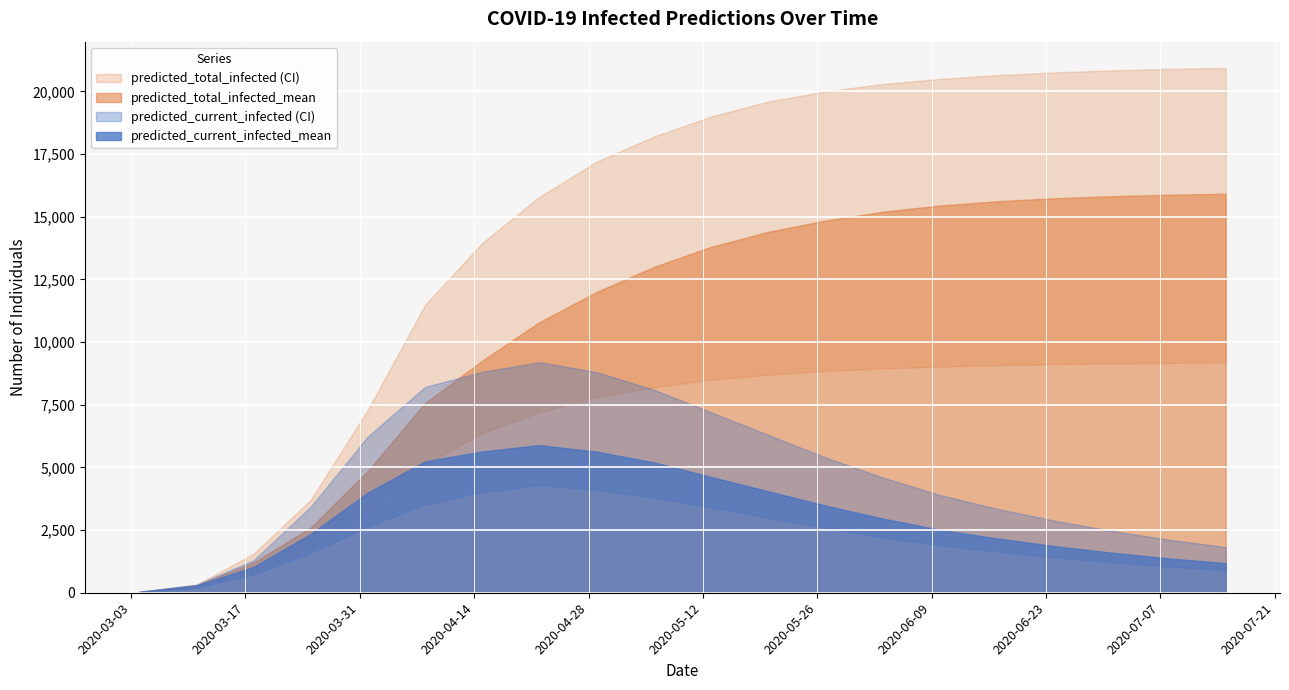

How many lines are shown in the chart?

6